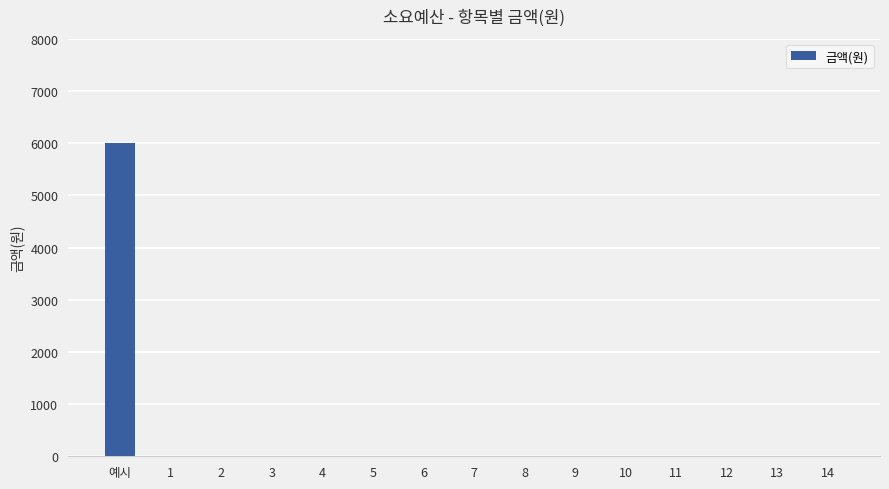

Reading right to left, transcribe all the data shown in this chart.

0	0	0	0	0	0	0	0	0	0	0	0	0	0	6000